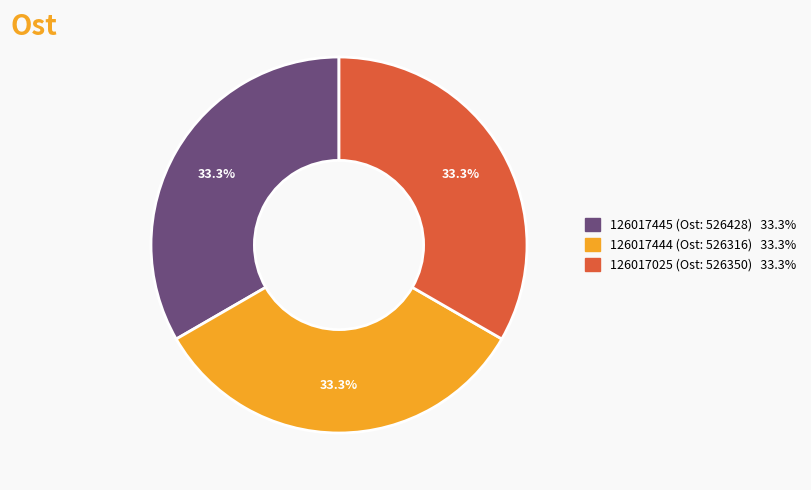

To the nearest percent, what portion does 126017444 represent?

33%